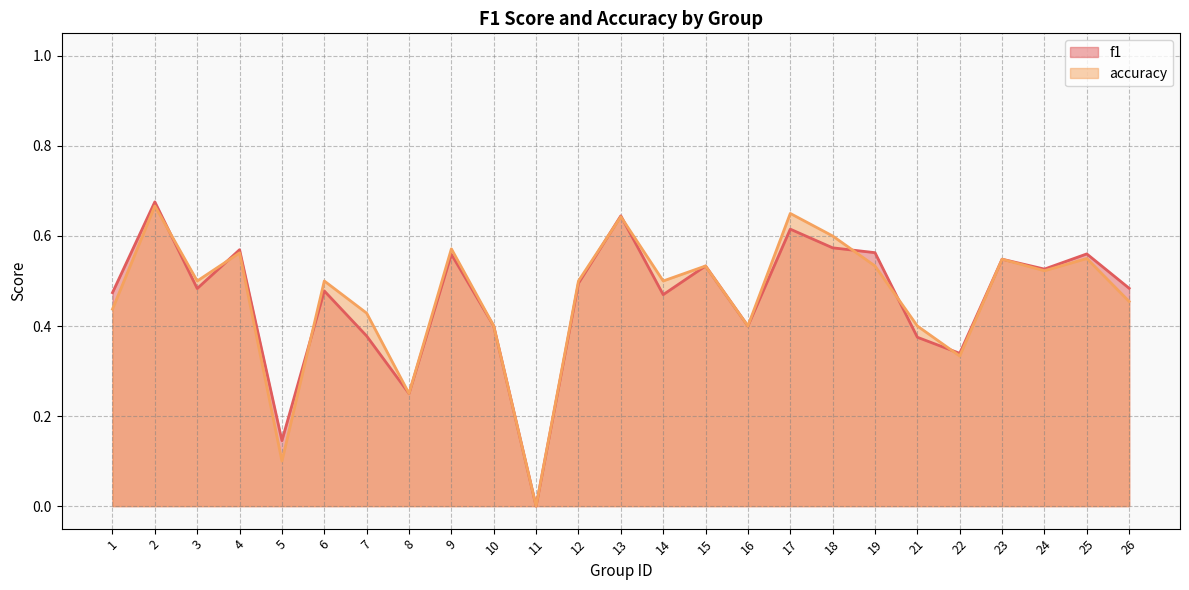

Is it true that f1 equals 0.7 at 3?

False